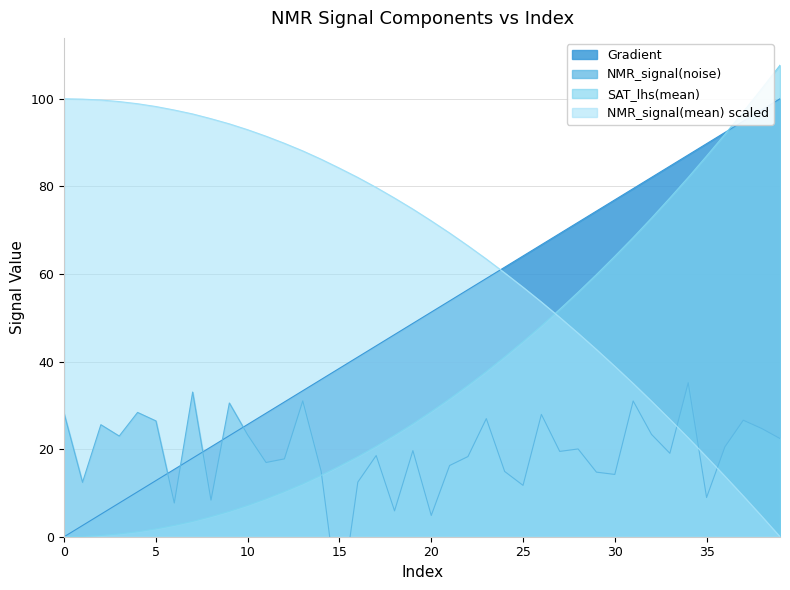

How many values in the NMR_signal(mean) series are below 74?

20